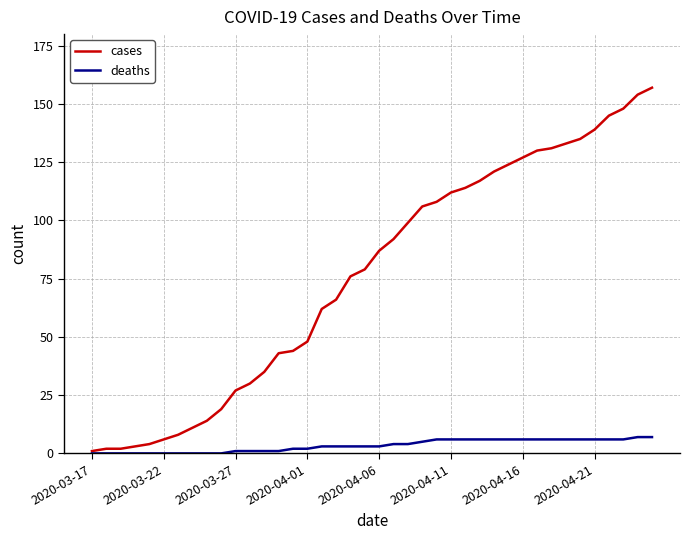

Which series has the largest total across all categories?

cases